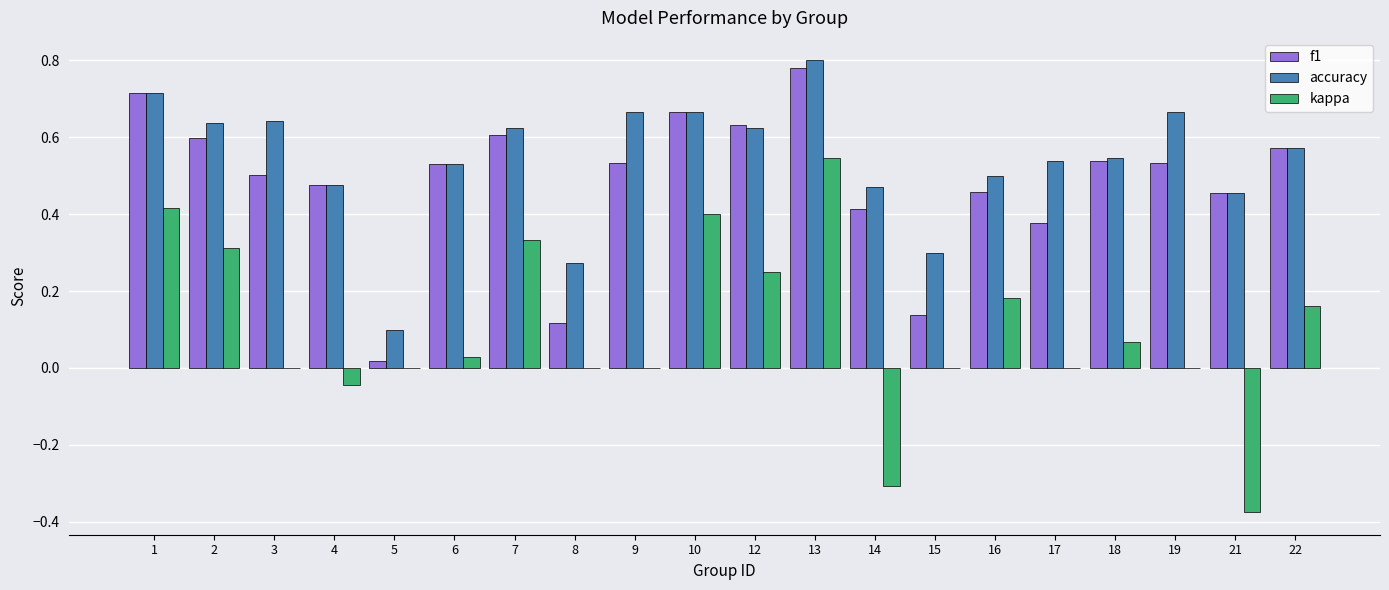

Is the value of f1 at 13 greater than the value of accuracy at 6?

Yes